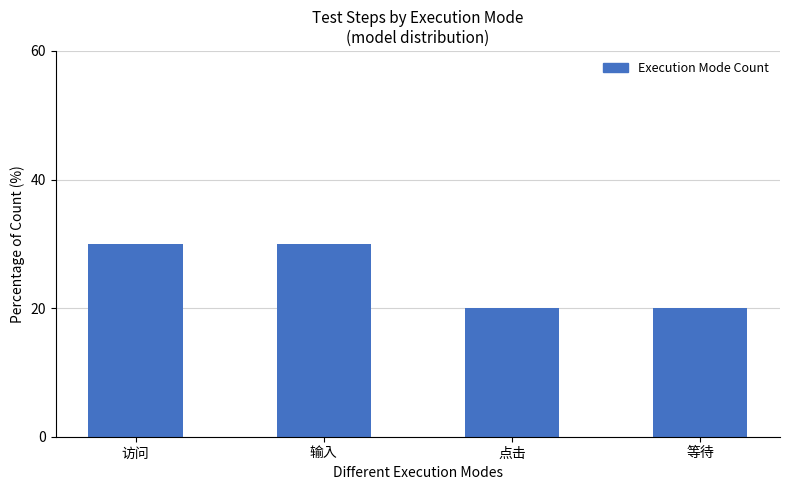

Is it true that the value at 等待 is 11?

False